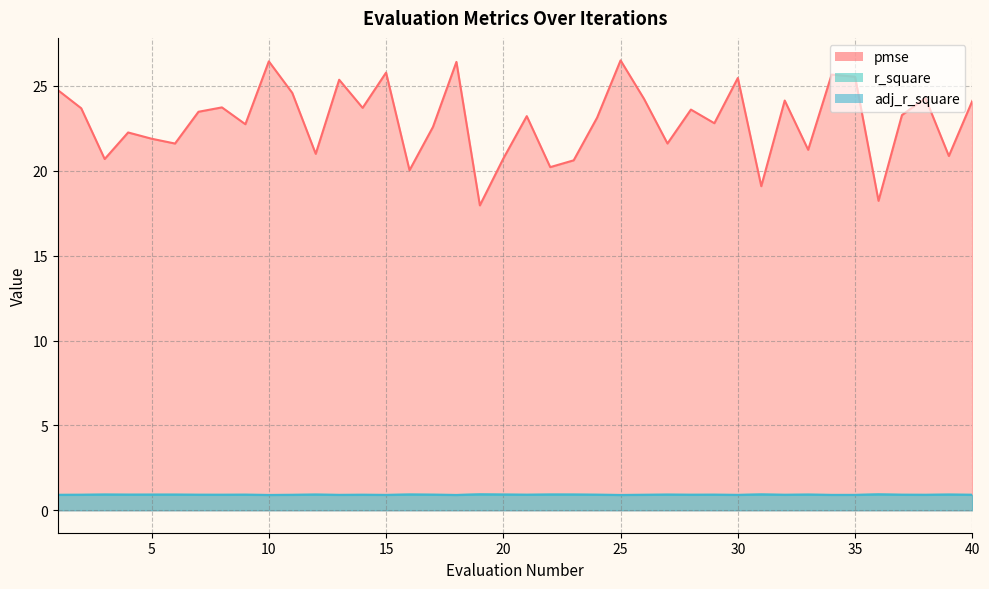

Which label corresponds to the largest value in the chart?

25